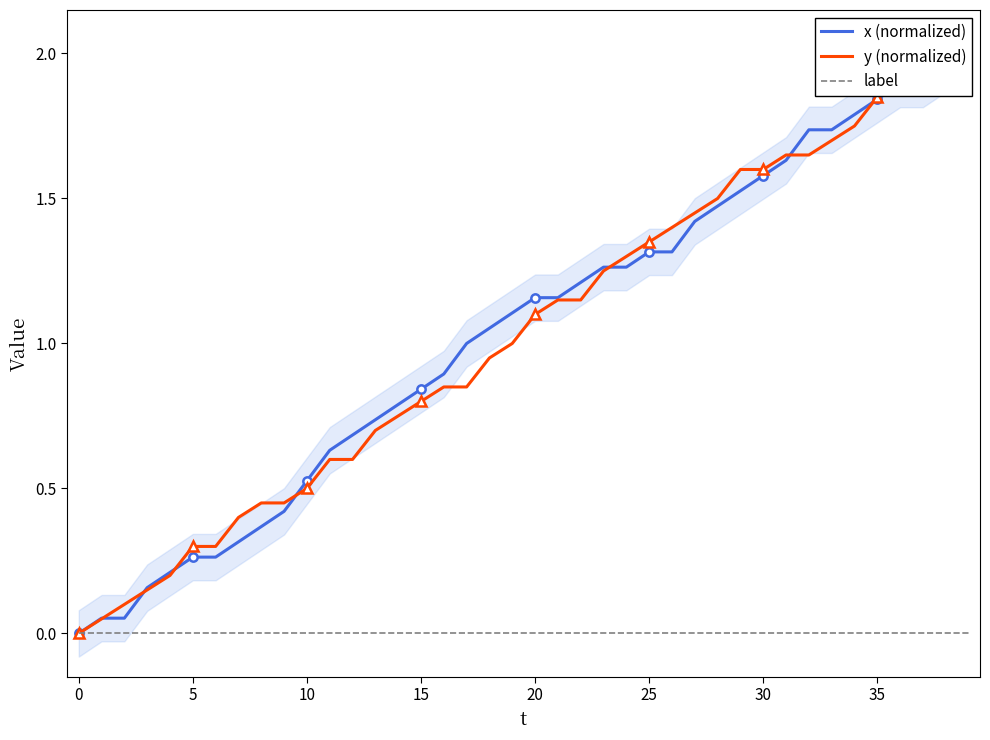

True or false: label and x (normalized) cross at least once.

False